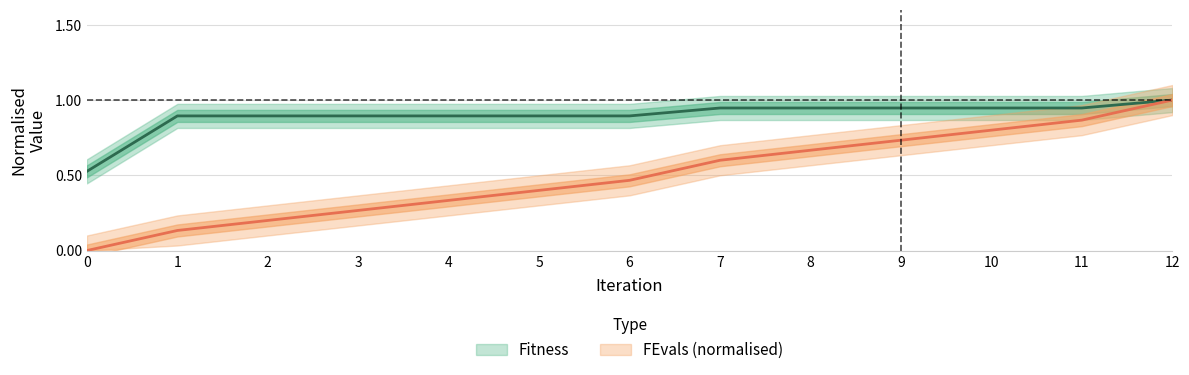

Which series has the largest total across all categories?

Fitness